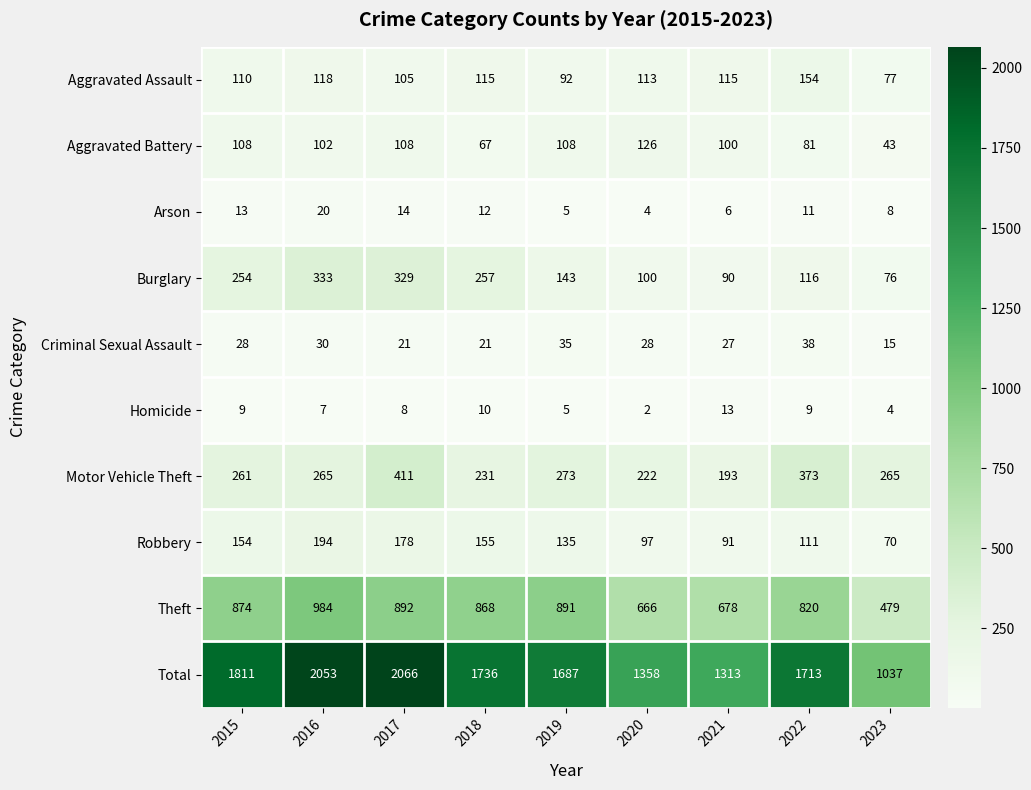

The value of Aggravated Battery at 2015 is 108. True or false?

True